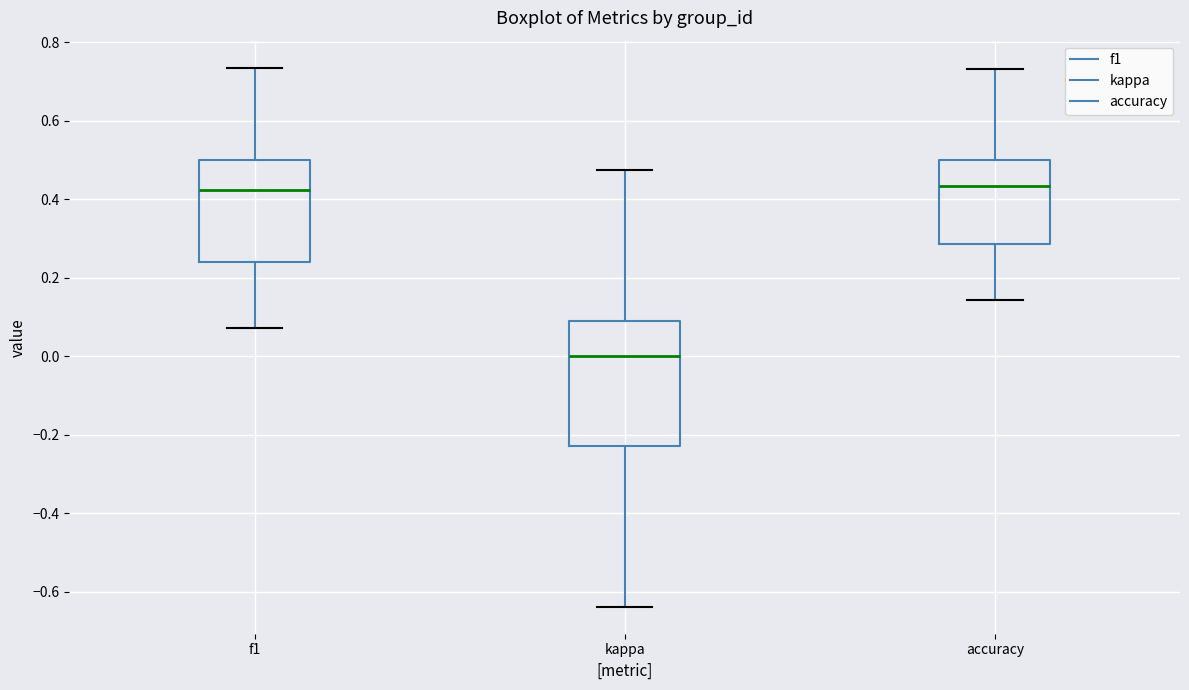

Comparing the boxes themselves (not the whiskers), which one is the tallest?

kappa